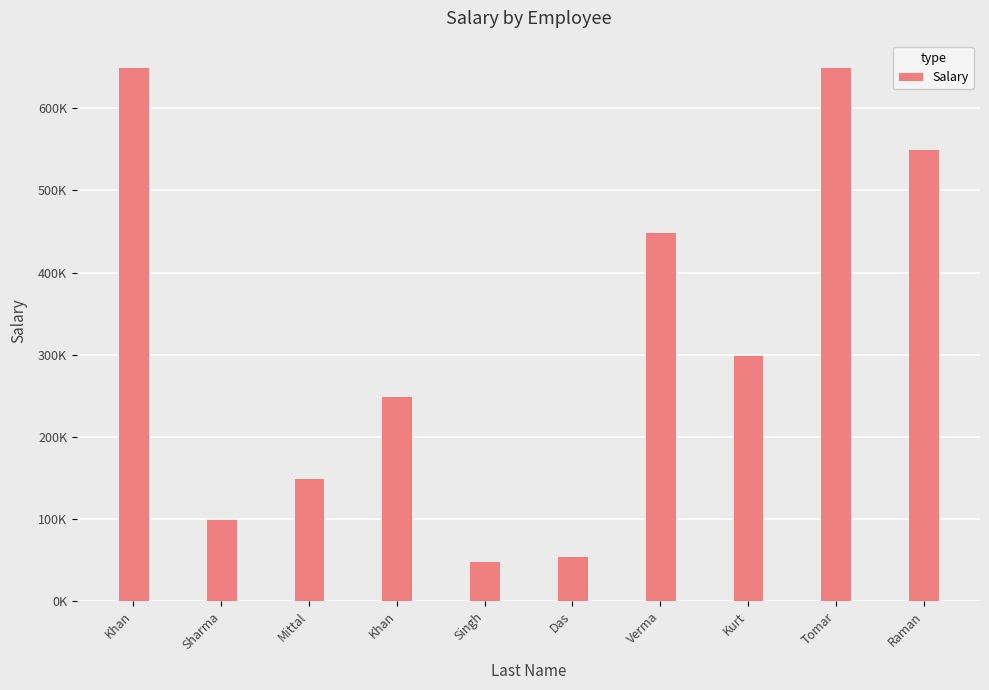

Does the chart contain any negative values?

No